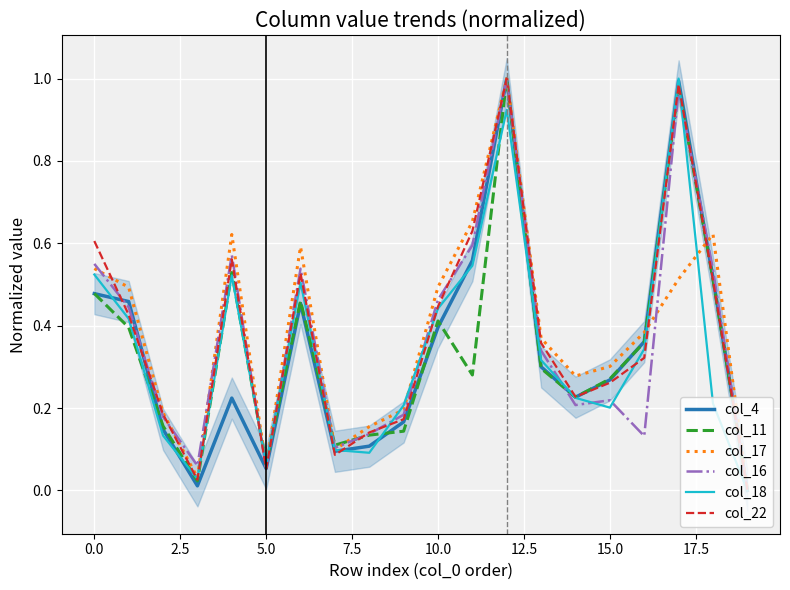

The col_16 series shows 0.0 at 5.0. True or false?

False